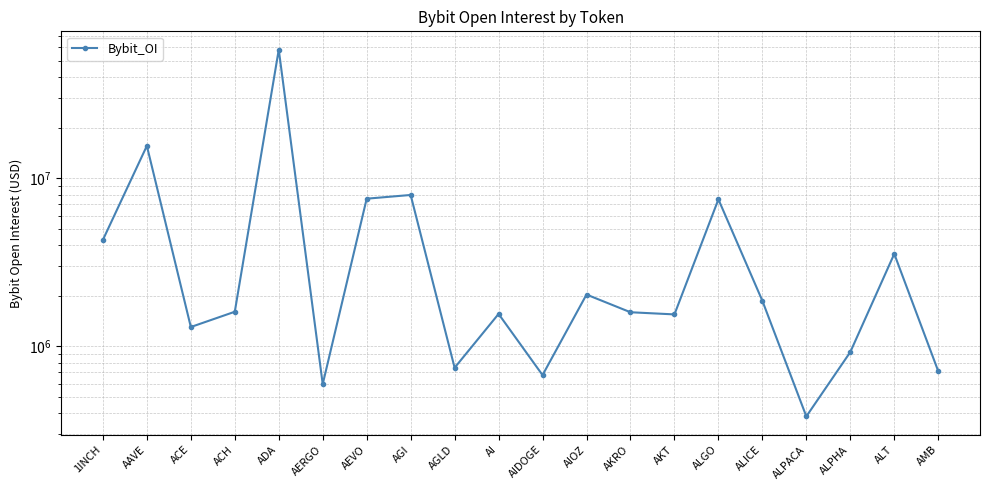

At which category does the data reach its first local valley?

ACE